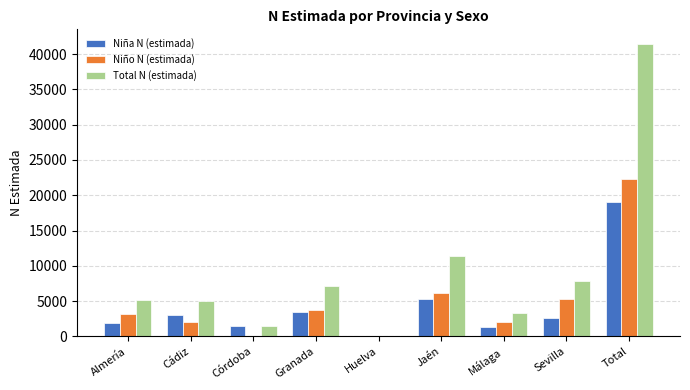

The value of Total N (estimada) at Jaén is 11381. True or false?

True